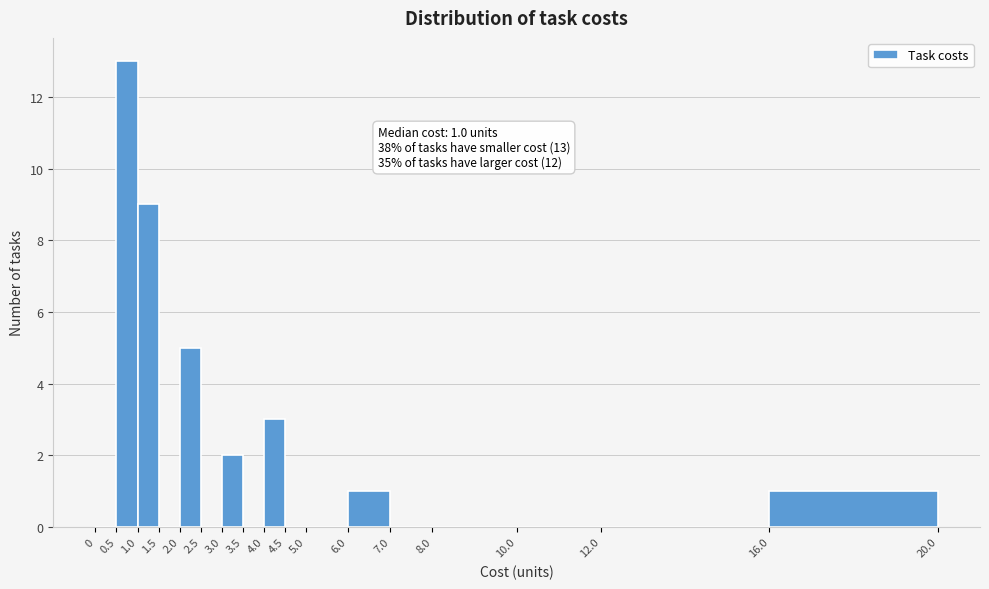

Which range on the x-axis has the tallest bar?

0.5 to 1.0